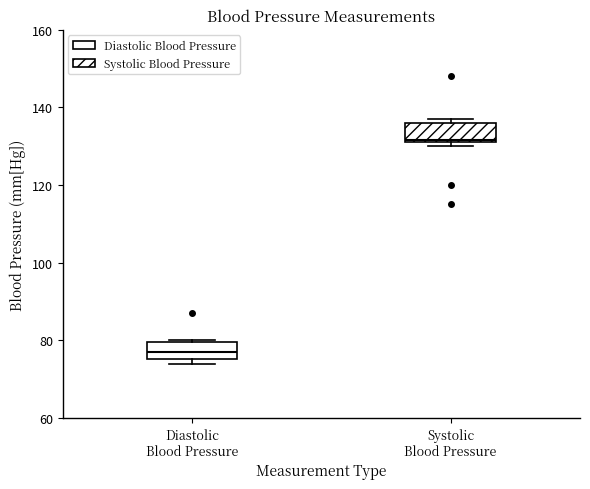

Which box has the highest median line?

Systolic Blood Pressure